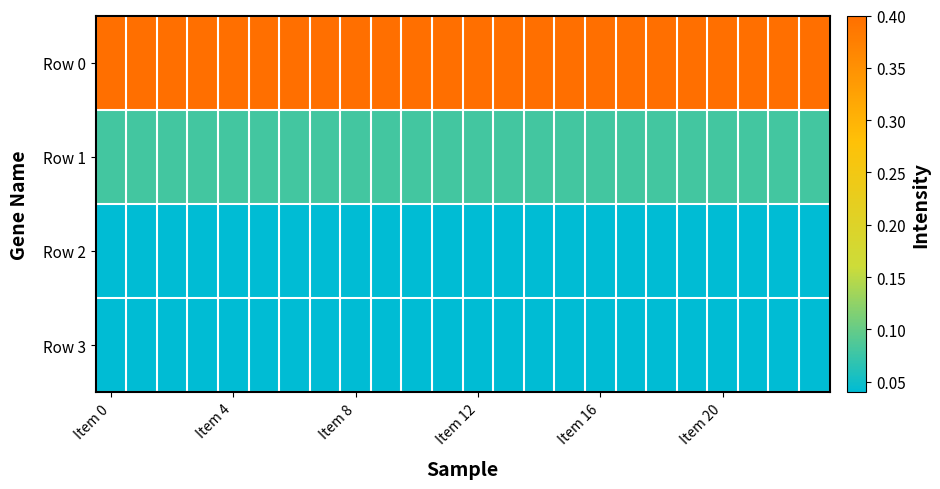

Reading left to right, extract all data points from this chart.

Row 0: 0.4	0.4	0.4	0.4	0.4	0.4	0.4	0.4	0.4	0.4	0.4	0.4	0.4	0.4	0.4	0.4	0.4	0.4	0.4	0.4	0.4	0.4	0.4	0.4
Row 1: 0.1	0.1	0.1	0.1	0.1	0.1	0.1	0.1	0.1	0.1	0.1	0.1	0.1	0.1	0.1	0.1	0.1	0.1	0.1	0.1	0.1	0.1	0.1	0.1
Row 2: 0.0	0.0	0.0	0.0	0.0	0.0	0.0	0.0	0.0	0.0	0.0	0.0	0.0	0.0	0.0	0.0	0.0	0.0	0.0	0.0	0.0	0.0	0.0	0.0
Row 3: 0.0	0.0	0.0	0.0	0.0	0.0	0.0	0.0	0.0	0.0	0.0	0.0	0.0	0.0	0.0	0.0	0.0	0.0	0.0	0.0	0.0	0.0	0.0	0.0